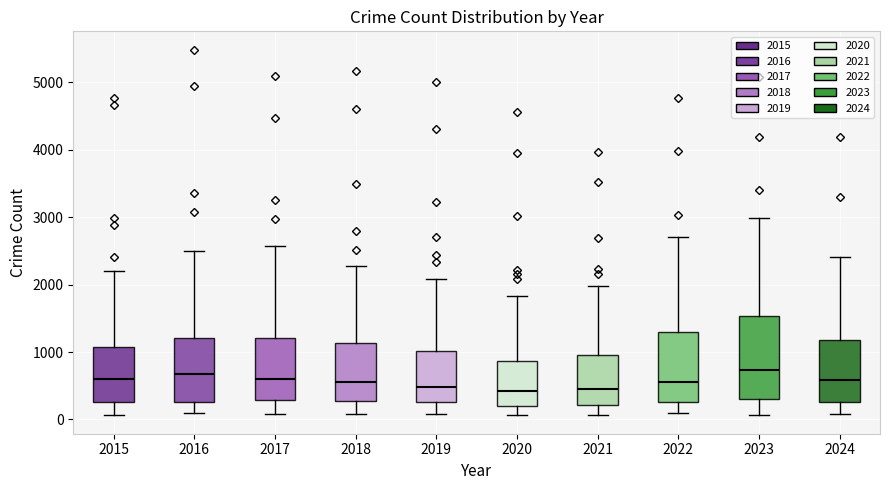

Reading left to right, transcribe this box plot: for each box, give where its median line is, the range the box spans, and where its two whiskers end, as read against the y-axis. The values are not printed on the chart, so give them approximately, as read against the axis.

2015: median 600, box 300 to 1100, whiskers 100 to 2200
2016: median 700, box 300 to 1200, whiskers 100 to 2500
2017: median 600, box 300 to 1200, whiskers 100 to 2600
2018: median 600, box 300 to 1100, whiskers 100 to 2300
2019: median 500, box 300 to 1000, whiskers 100 to 2100
2020: median 400, box 200 to 900, whiskers 100 to 1800
2021: median 500, box 200 to 900, whiskers 100 to 2000
2022: median 600, box 300 to 1300, whiskers 100 to 2700
2023: median 700, box 300 to 1500, whiskers 100 to 3000
2024: median 600, box 300 to 1200, whiskers 100 to 2400